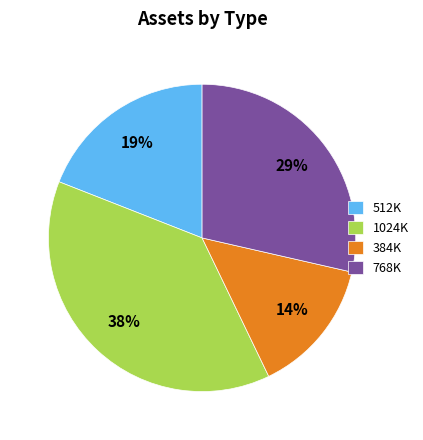

Does 768K account for over 50% of the chart?

No